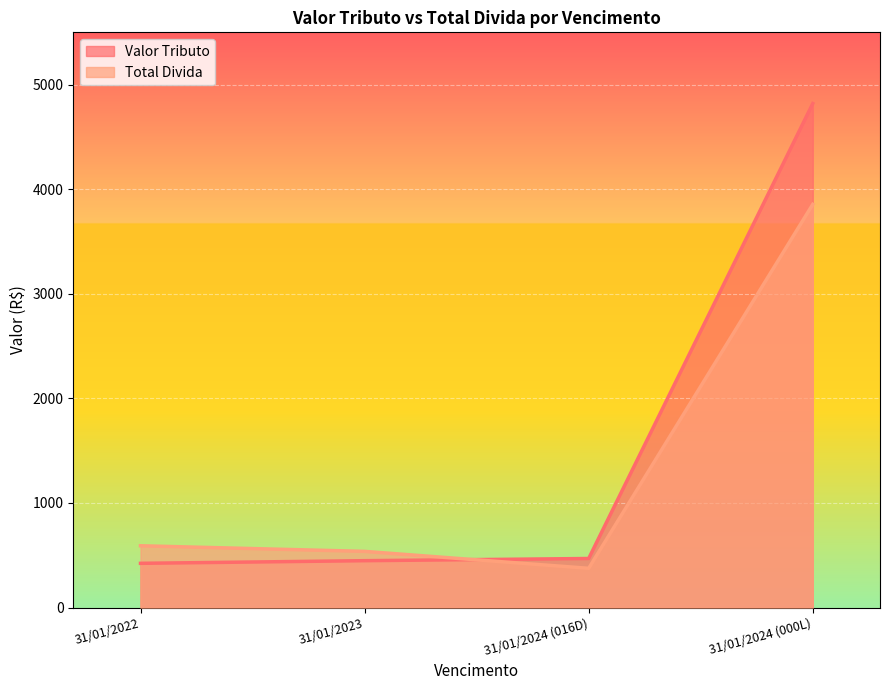

At how many categories does at least one series exceed 1522?

1